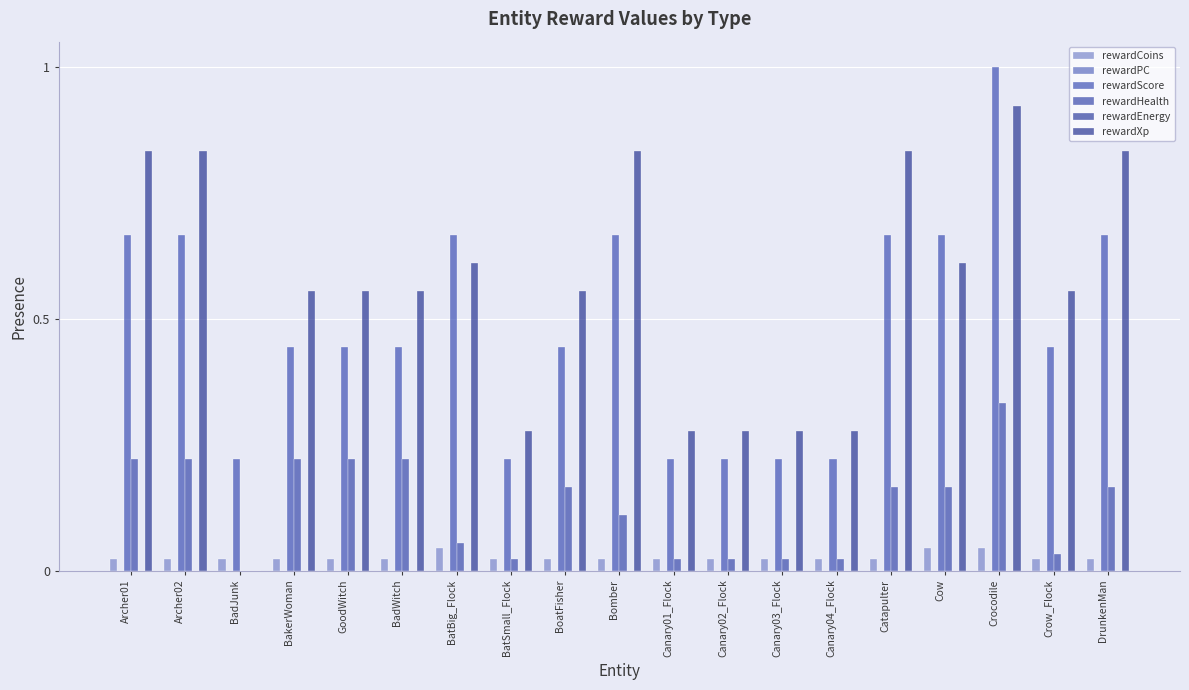

What are all the series names shown in the legend?

rewardCoins, rewardPC, rewardScore, rewardHealth, rewardEnergy, rewardXp